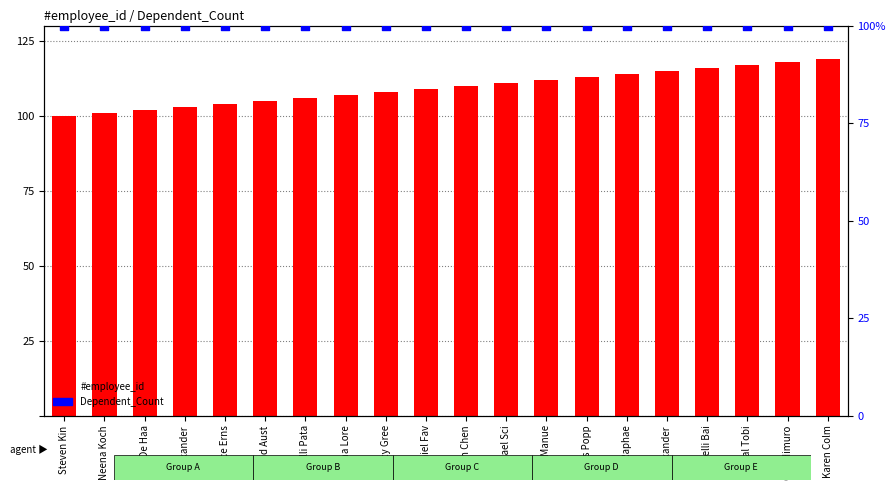

What are all the series names shown in the legend?

#employee_id, Dependent_Count